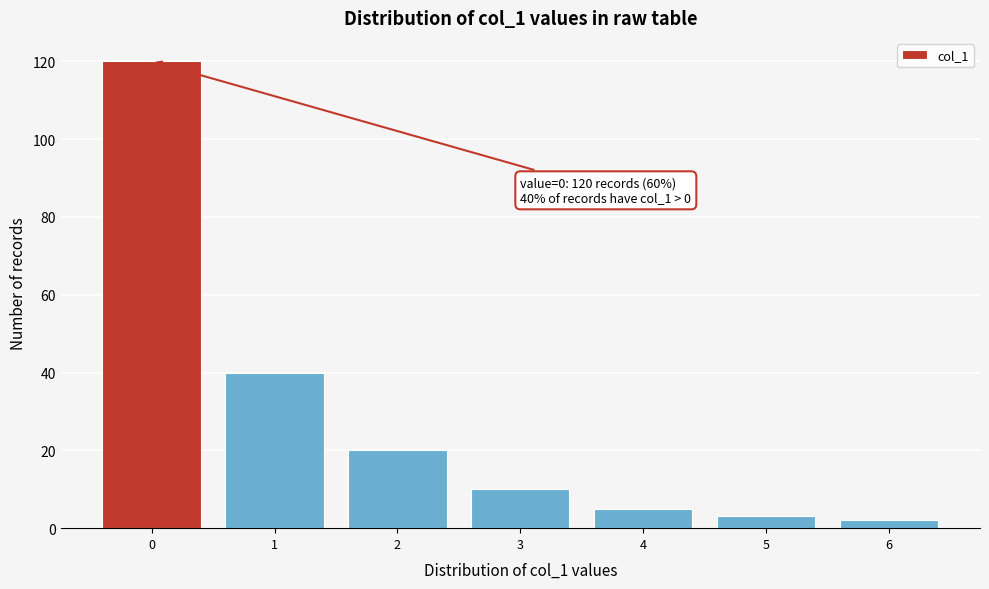

Reading right to left, list all the values displayed in this chart.

6=2	5=3	4=5	3=10	2=20	1=40	0=120